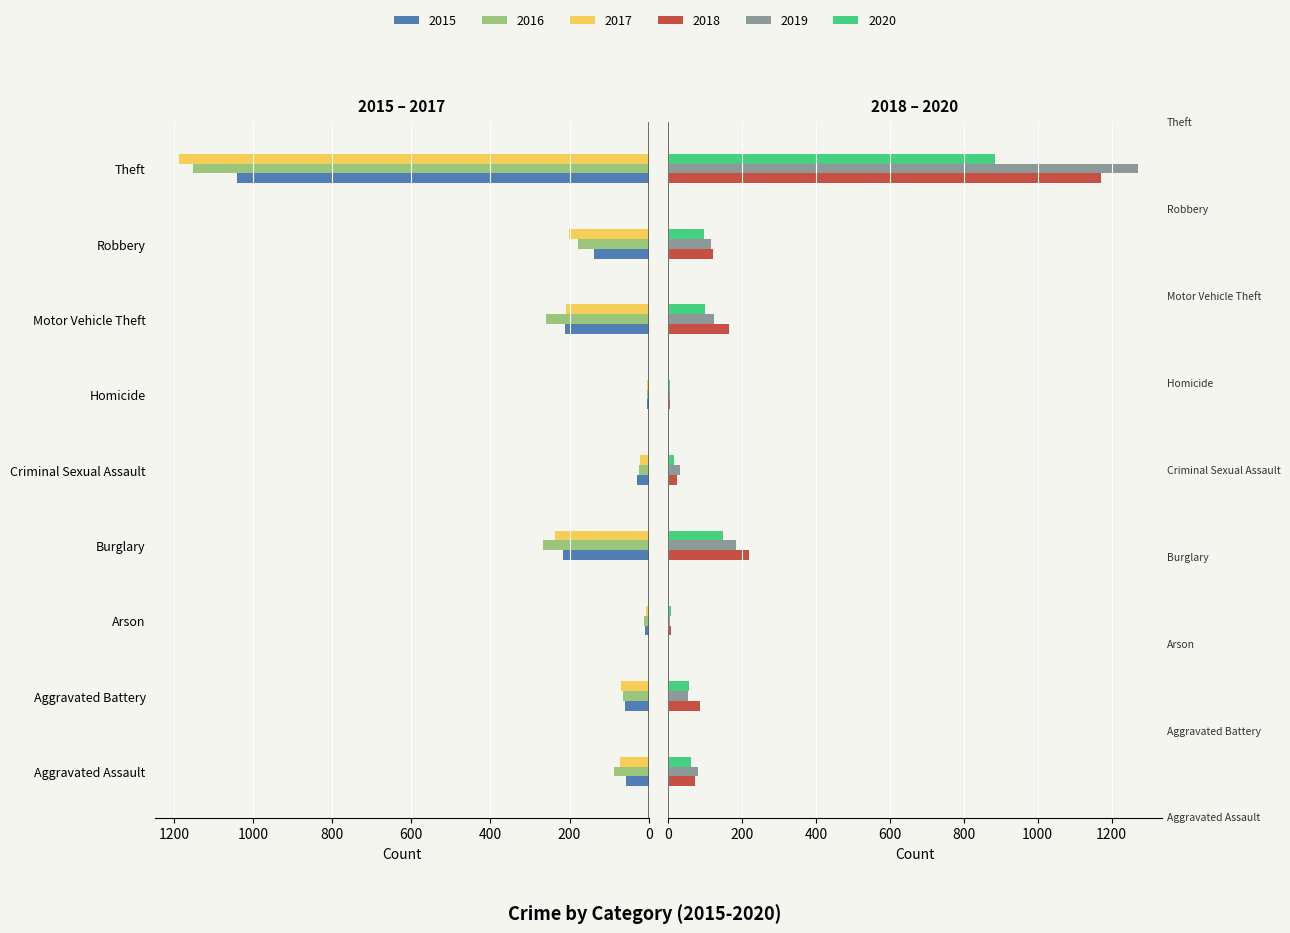

What is the sum of all 2015 values?

1768